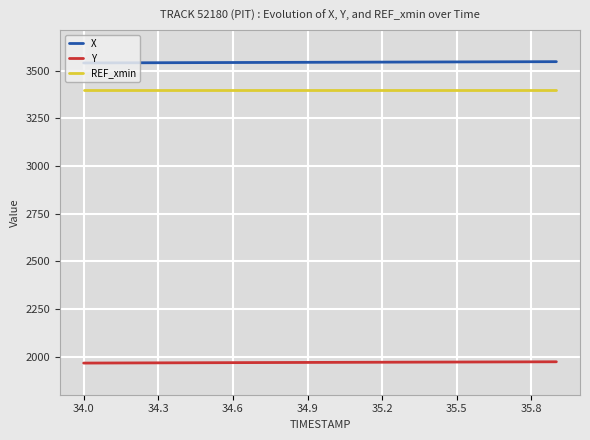

Which category has the lowest value in the Y series?

34.0